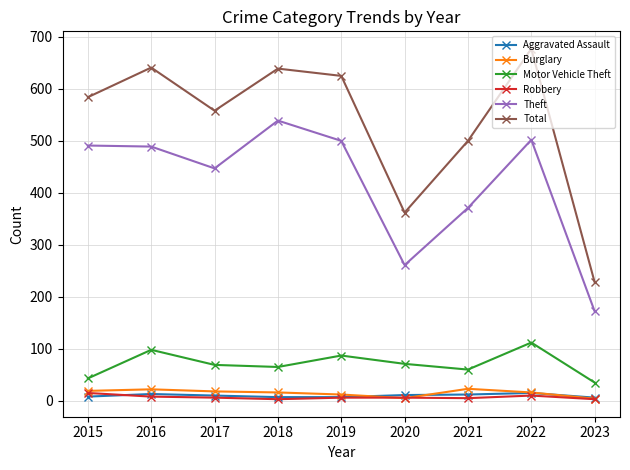

True or false: Motor Vehicle Theft and Robbery intersect in this chart.

False